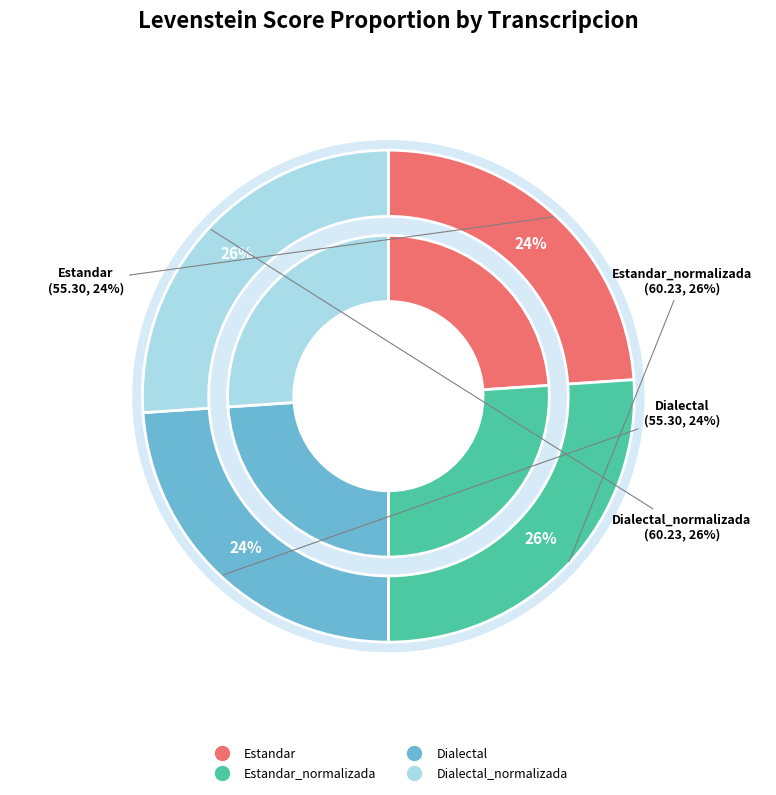

Is Estandar_normalizada the majority of the pie?

No